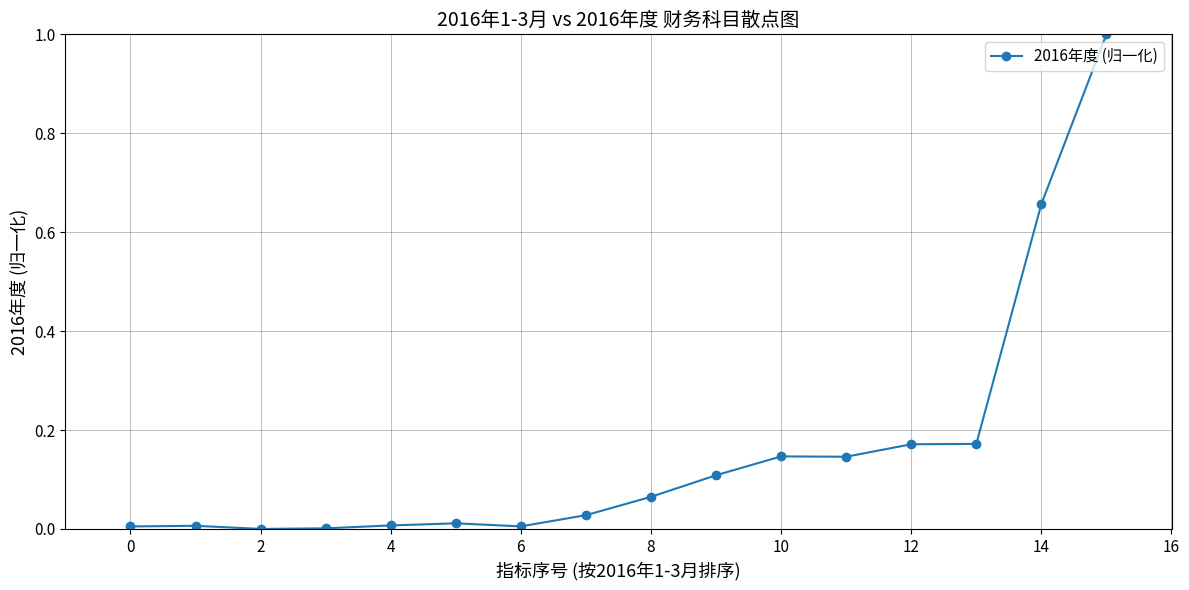

What is the greatest value displayed?

1.0